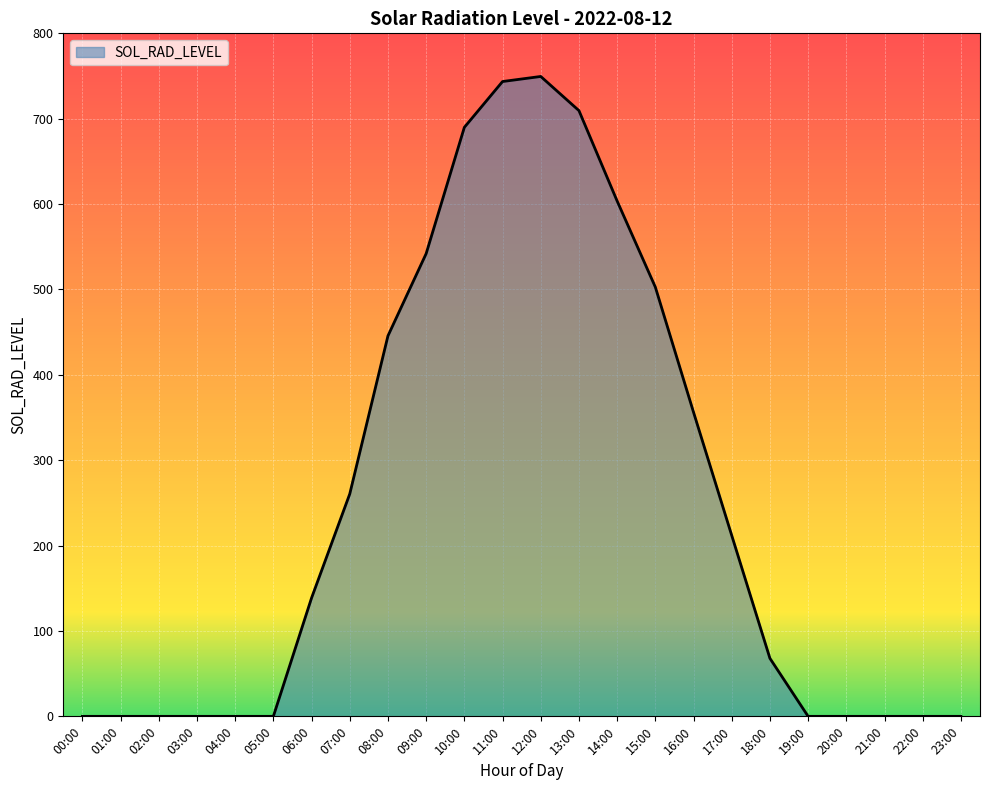

What is the average value?

250.9